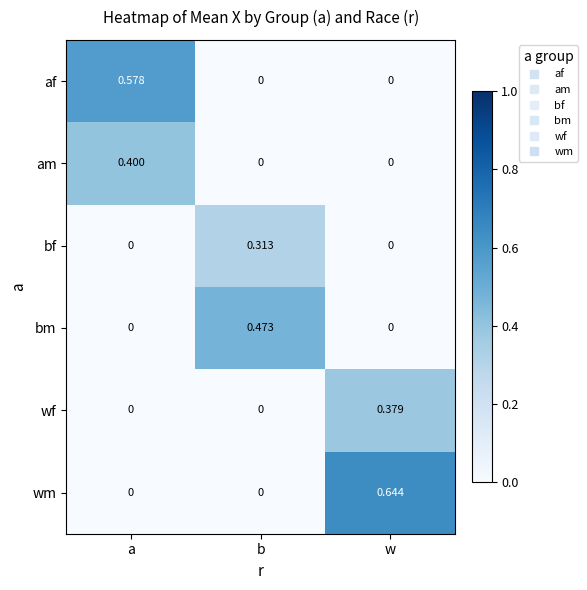

List the series in order of their peak value, lowest first.

bf, wf, am, bm, af, wm